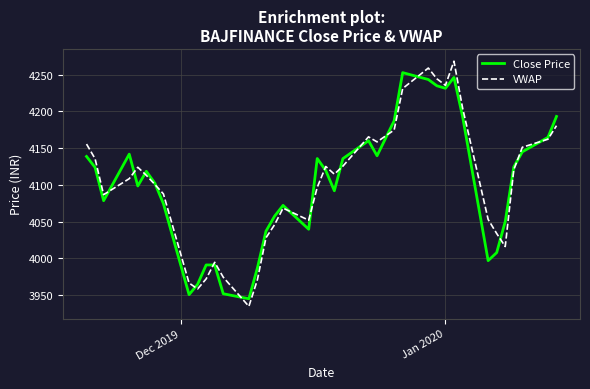

Which series has the widest spread of values?

VWAP